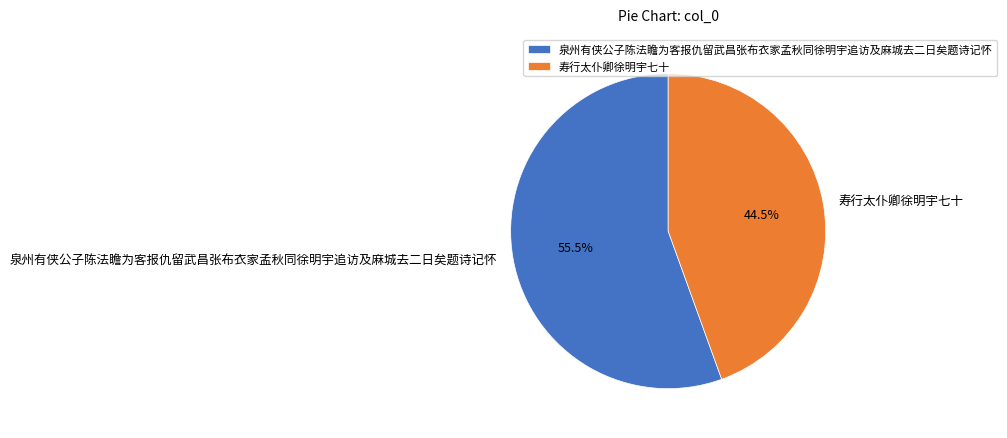

Which category has the biggest portion of the pie?

泉州有侠公子陈法瞻为客报仇留武昌张布衣家孟秋同徐明宇追访及麻城去二日矣题诗记怀